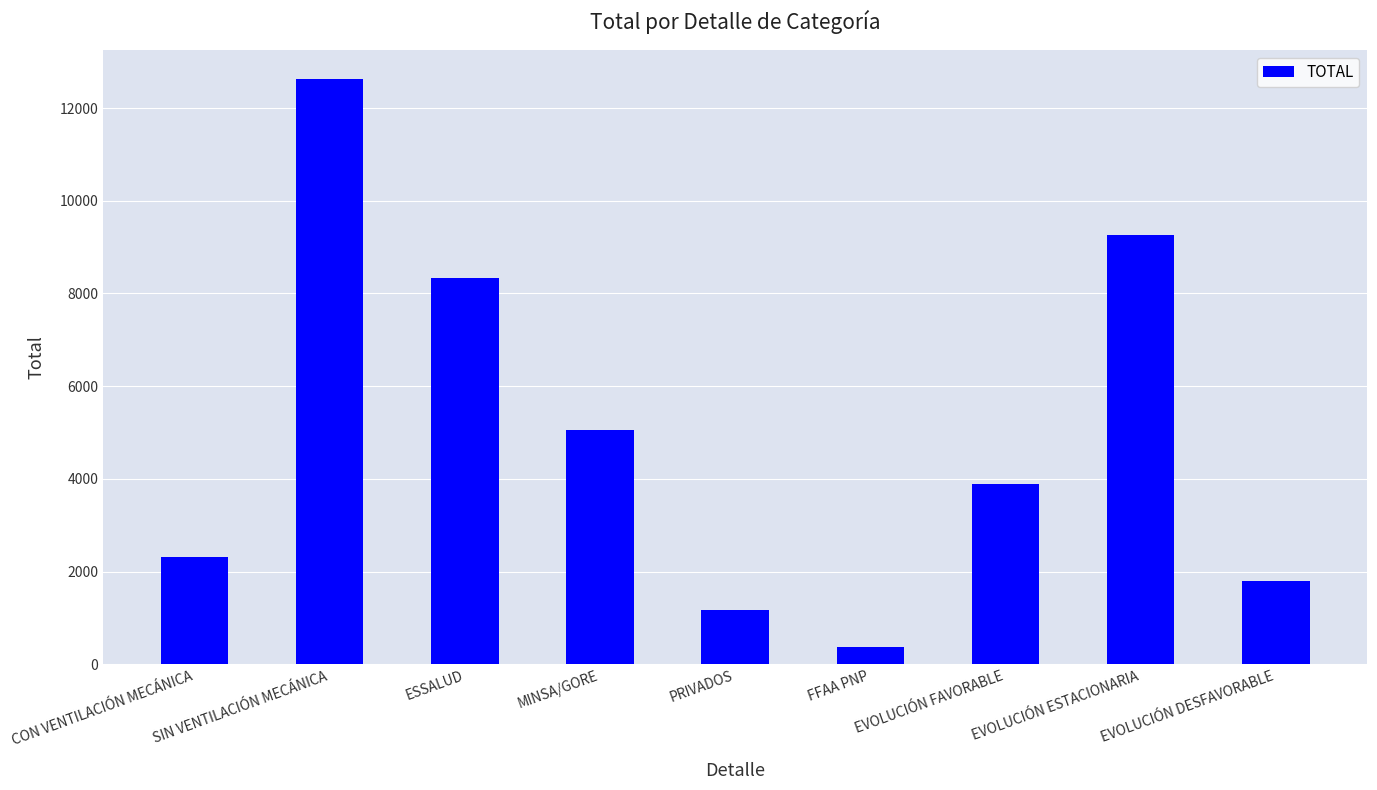

Reading right to left, transcribe all the data shown in this chart.

EVOLUCIÓN DESFAVORABLE=1793	EVOLUCIÓN ESTACIONARIA=9266	EVOLUCIÓN FAVORABLE=3884	FFAA PNP=372	PRIVADOS=1178	MINSA/GORE=5057	ESSALUD=8336	SIN VENTILACIÓN MECÁNICA=12622	CON VENTILACIÓN MECÁNICA=2321